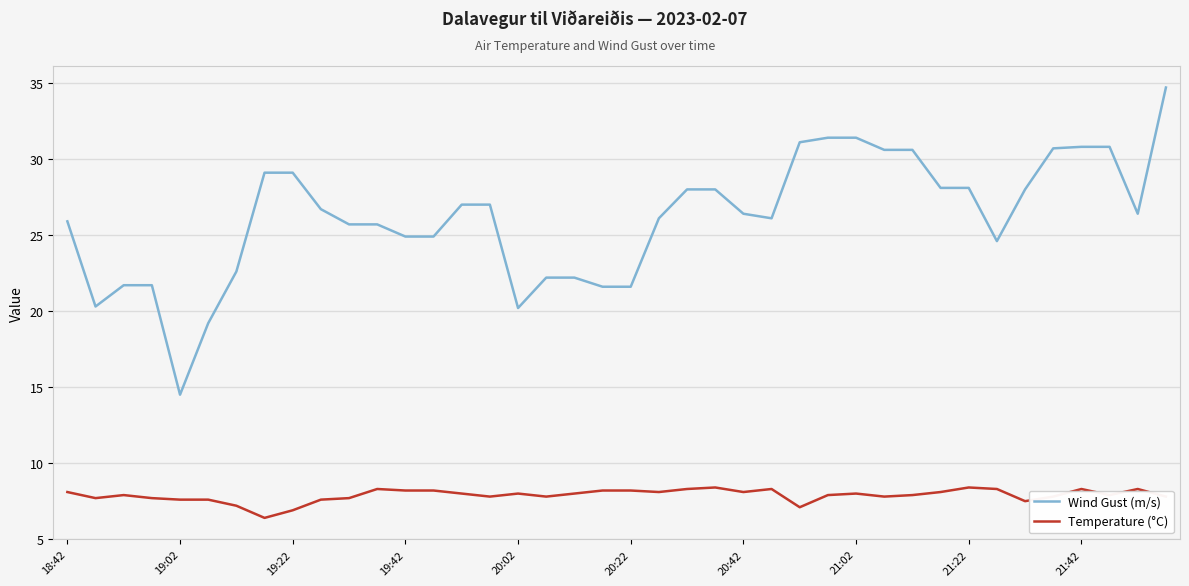

What is the highest value of the Temperature (°C) series?

8.4